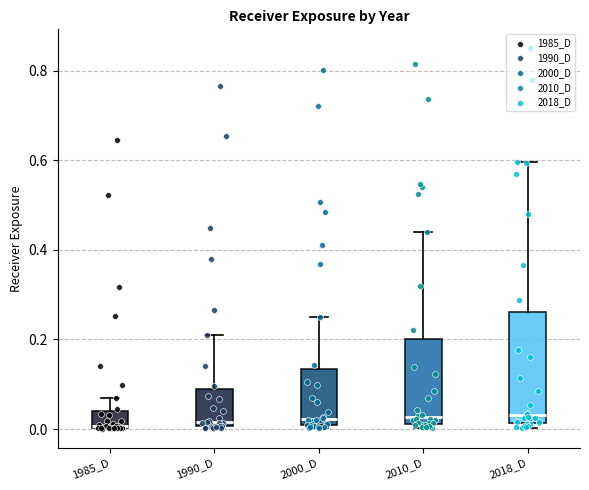

Which box is the tallest, from its lower edge to its upper edge?

2018_D